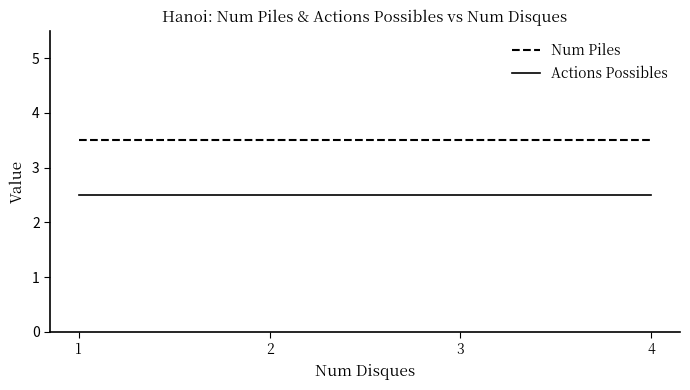

Is the value of Num Piles at 2 greater than the value of Actions Possibles at 1?

Yes